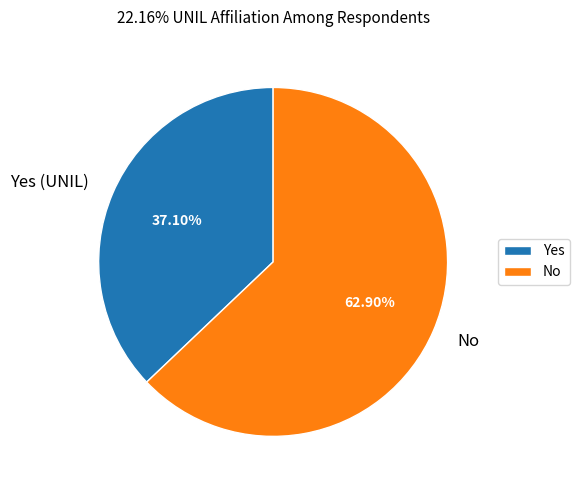

Combined, do Yes and No account for over 50%?

Yes